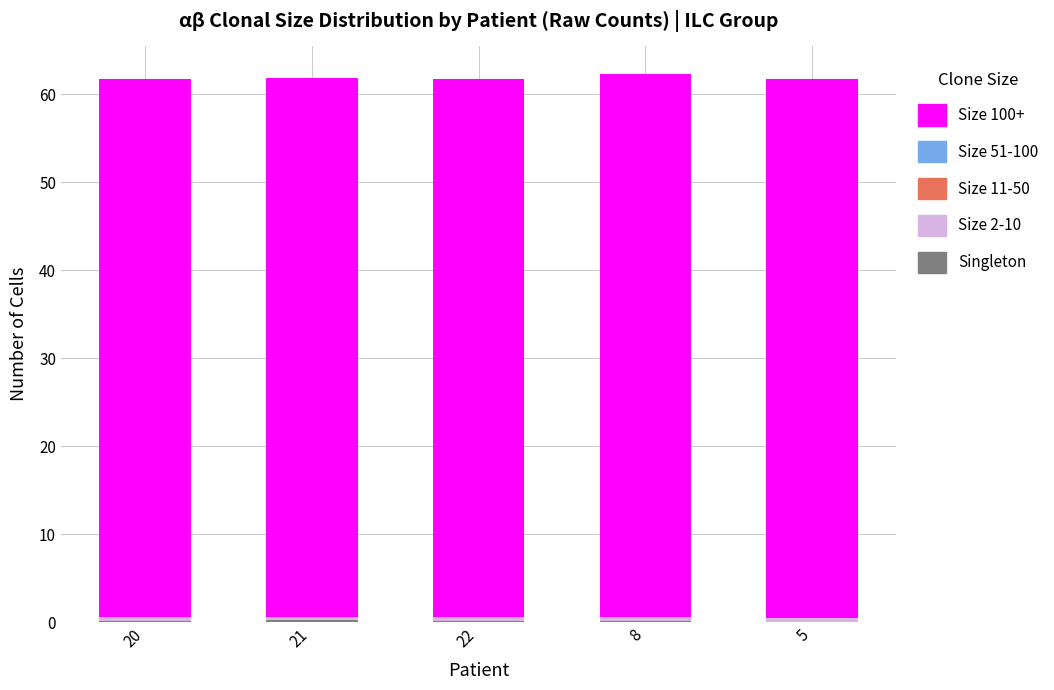

Count the number of categories in the chart.

5